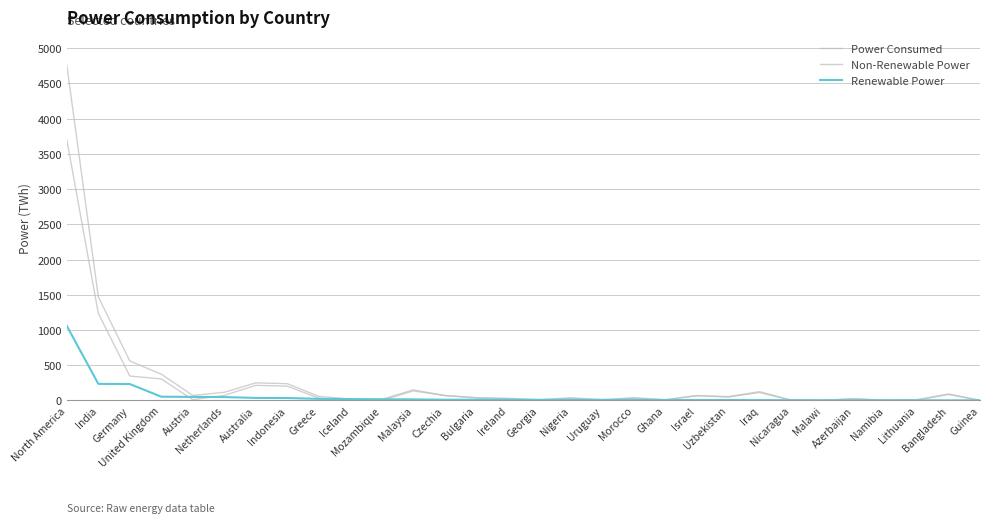

What is the difference between the maximum and minimum values in the Renewable Power series?

1055.8